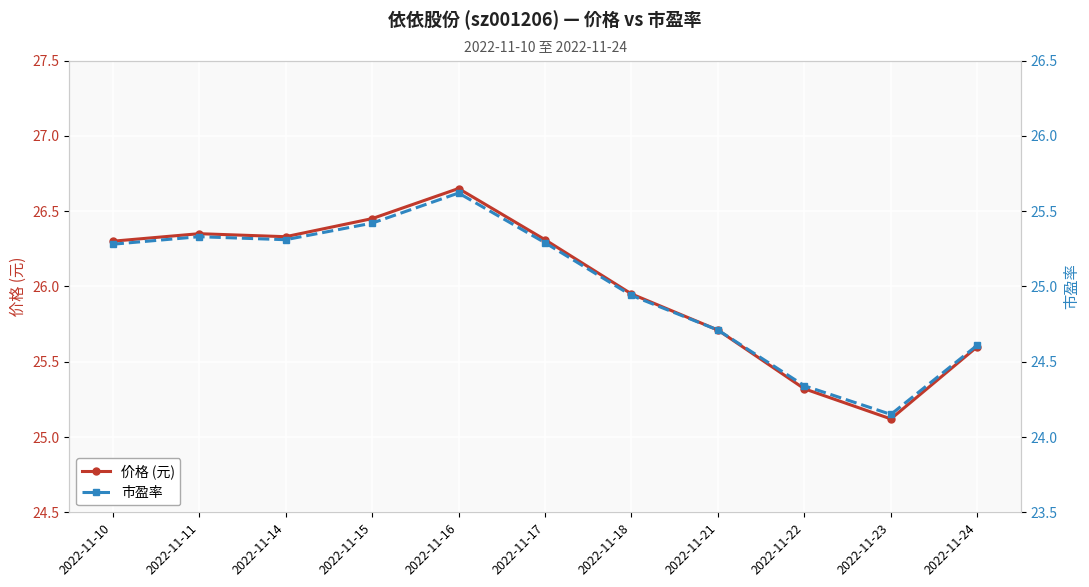

At which category does 价格 (元) reach its first local peak?

2022-11-11